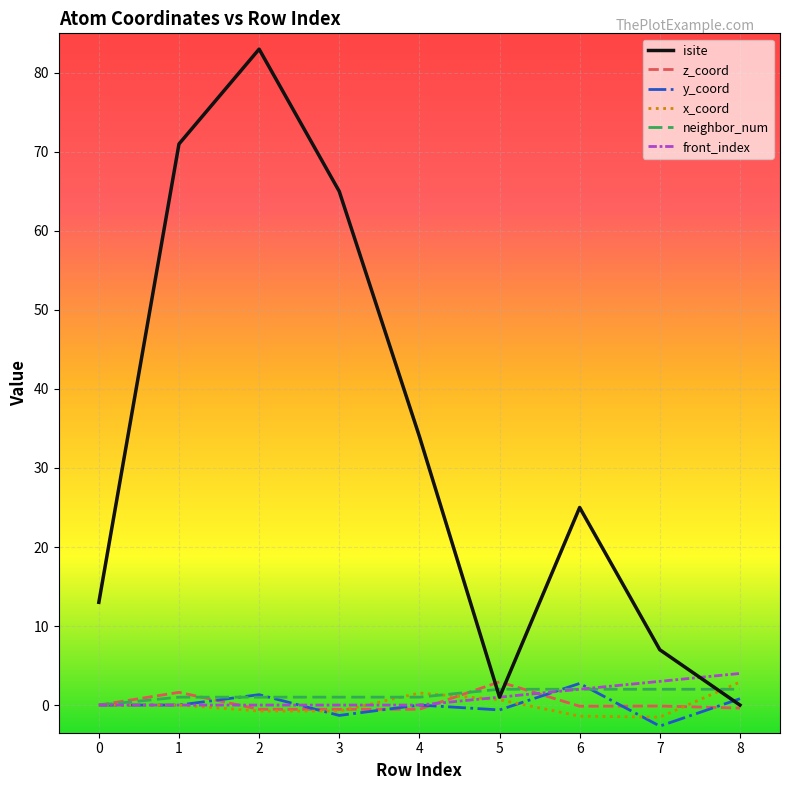

Which series has the largest total across all categories?

isite